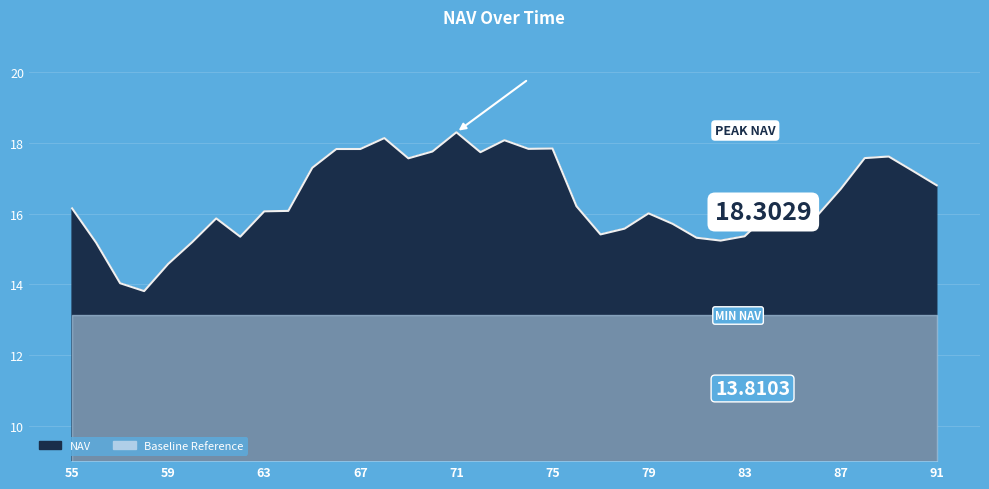

How many data points are less than 16?

16